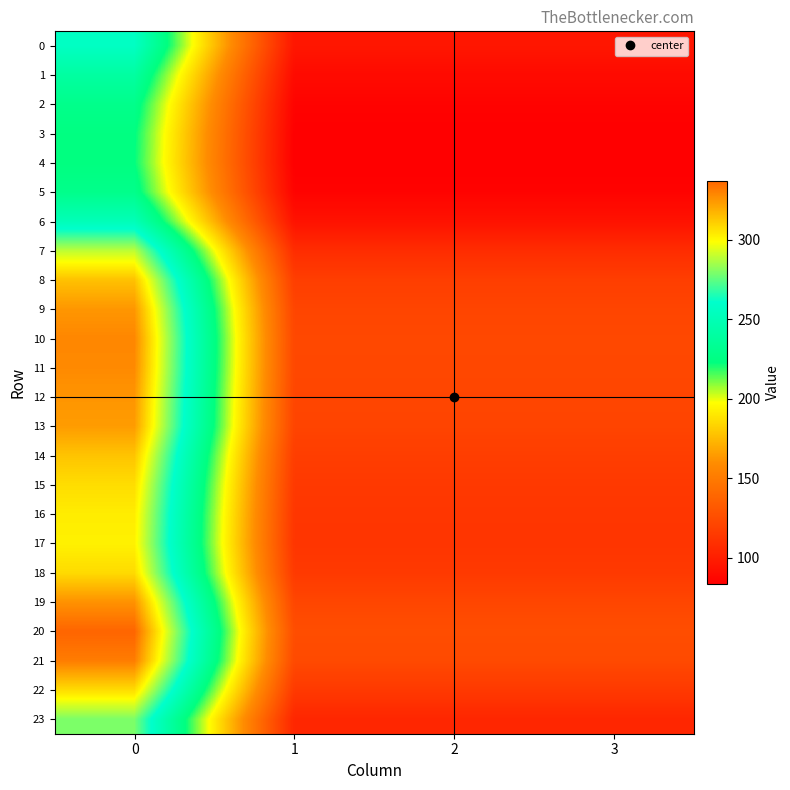

Reading left to right, list all the values displayed in this chart.

0: 0=256.5	1=95.8	2=95.8	3=95.8
1: 0=239.7	1=89.5	2=89.5	3=89.5
2: 0=228.7	1=85.4	2=85.4	3=85.4
3: 0=224.1	1=83.7	2=83.7	3=83.7
4: 0=223.3	1=83.4	2=83.4	3=83.4
5: 0=228.7	1=85.4	2=85.4	3=85.4
6: 0=250.9	1=93.7	2=93.7	3=93.7
7: 0=289.1	1=107.9	2=107.9	3=107.9
8: 0=314.1	1=117.3	2=117.3	3=117.3
9: 0=324.7	1=121.2	2=121.2	3=121.2
10: 0=328.7	1=122.7	2=122.7	3=122.7
11: 0=327.8	1=122.4	2=122.4	3=122.4
12: 0=325.1	1=121.4	2=121.4	3=121.4
13: 0=323.3	1=120.7	2=120.7	3=120.7
14: 0=313.4	1=117.0	2=117.0	3=117.0
15: 0=307.1	1=114.6	2=114.6	3=114.6
16: 0=303.4	1=113.3	2=113.3	3=113.3
17: 0=302.1	1=112.8	2=112.8	3=112.8
18: 0=307.7	1=114.9	2=114.9	3=114.9
19: 0=325.9	1=121.7	2=121.7	3=121.7
20: 0=337.2	1=125.9	2=125.9	3=125.9
21: 0=331.2	1=123.6	2=123.6	3=123.6
22: 0=307.4	1=114.8	2=114.8	3=114.8
23: 0=279.3	1=104.3	2=104.3	3=104.3